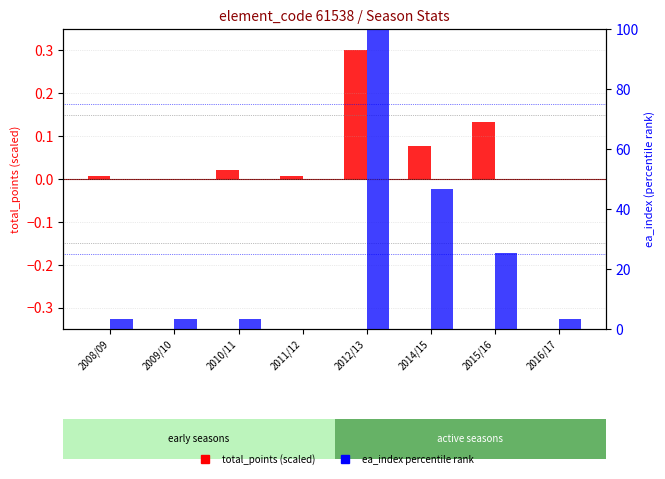

What is the label of the 5th bar from the right?

2011/12